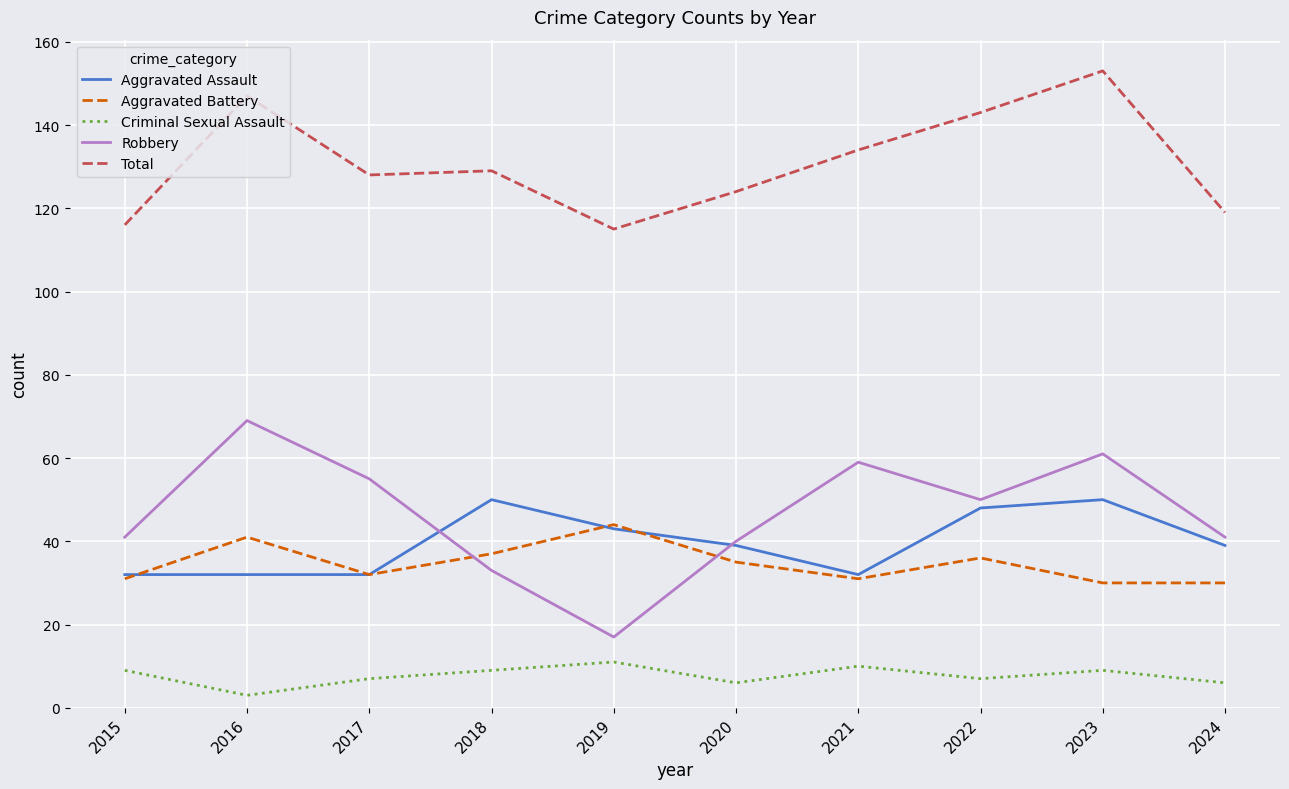

Where is the first local maximum for Criminal Sexual Assault?

2019